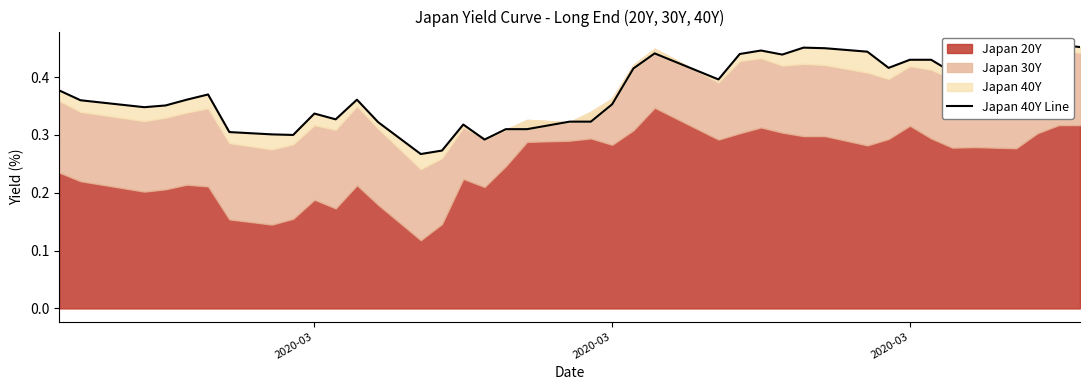

Does the chart display data point markers on the line(s)?

No